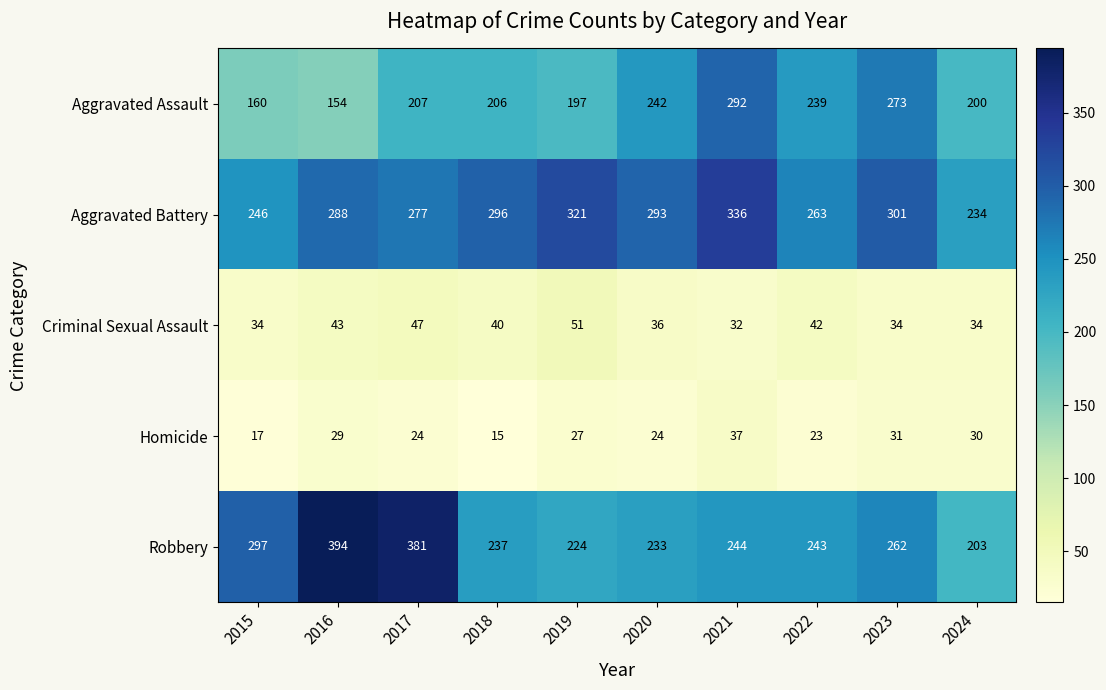

How many categories are shown in the chart?

10